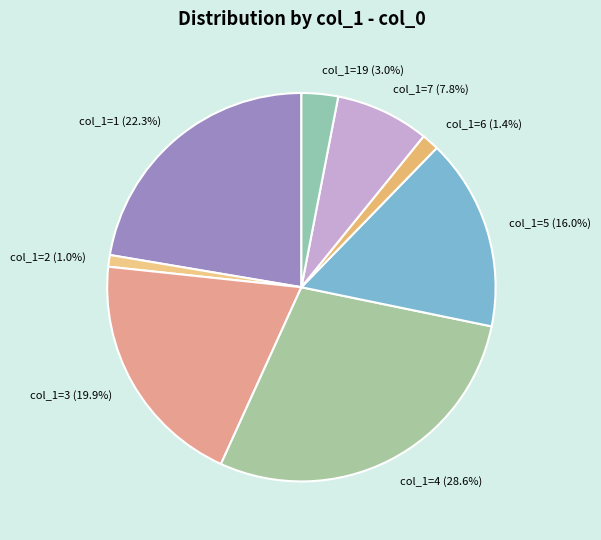

Approximately how many times larger is the value at col_1=3 (19.9%) compared to col_1=4 (28.6%)?

0.7